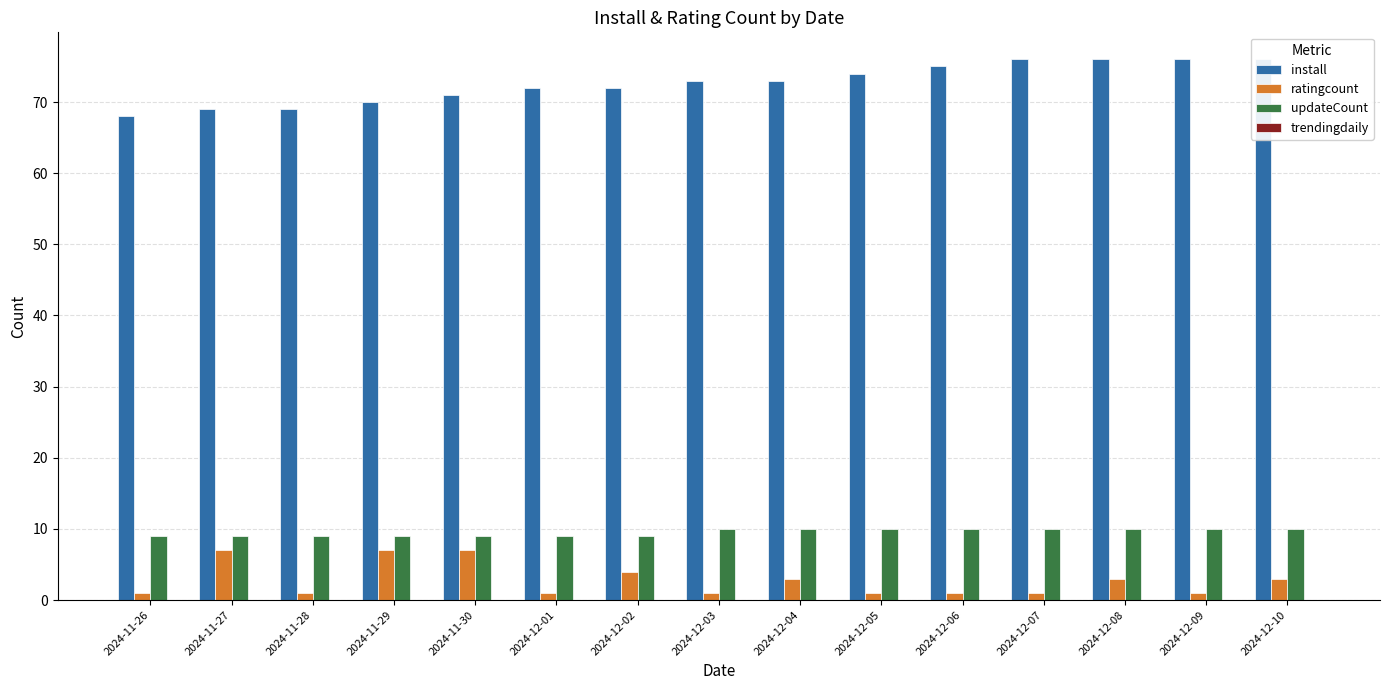

Reading left to right, what are all the values shown in this chart?

install: 2024-11-26=68	2024-11-27=69	2024-11-28=69	2024-11-29=70	2024-11-30=71	2024-12-01=72	2024-12-02=72	2024-12-03=73	2024-12-04=73	2024-12-05=74	2024-12-06=75	2024-12-07=76	2024-12-08=76	2024-12-09=76	2024-12-10=76
ratingcount: 2024-11-26=1	2024-11-27=7	2024-11-28=1	2024-11-29=7	2024-11-30=7	2024-12-01=1	2024-12-02=4	2024-12-03=1	2024-12-04=3	2024-12-05=1	2024-12-06=1	2024-12-07=1	2024-12-08=3	2024-12-09=1	2024-12-10=3
updateCount: 2024-11-26=9	2024-11-27=9	2024-11-28=9	2024-11-29=9	2024-11-30=9	2024-12-01=9	2024-12-02=9	2024-12-03=10	2024-12-04=10	2024-12-05=10	2024-12-06=10	2024-12-07=10	2024-12-08=10	2024-12-09=10	2024-12-10=10
trendingdaily: 2024-11-26=0	2024-11-27=0	2024-11-28=0	2024-11-29=0	2024-11-30=0	2024-12-01=0	2024-12-02=0	2024-12-03=0	2024-12-04=0	2024-12-05=0	2024-12-06=0	2024-12-07=0	2024-12-08=0	2024-12-09=0	2024-12-10=0